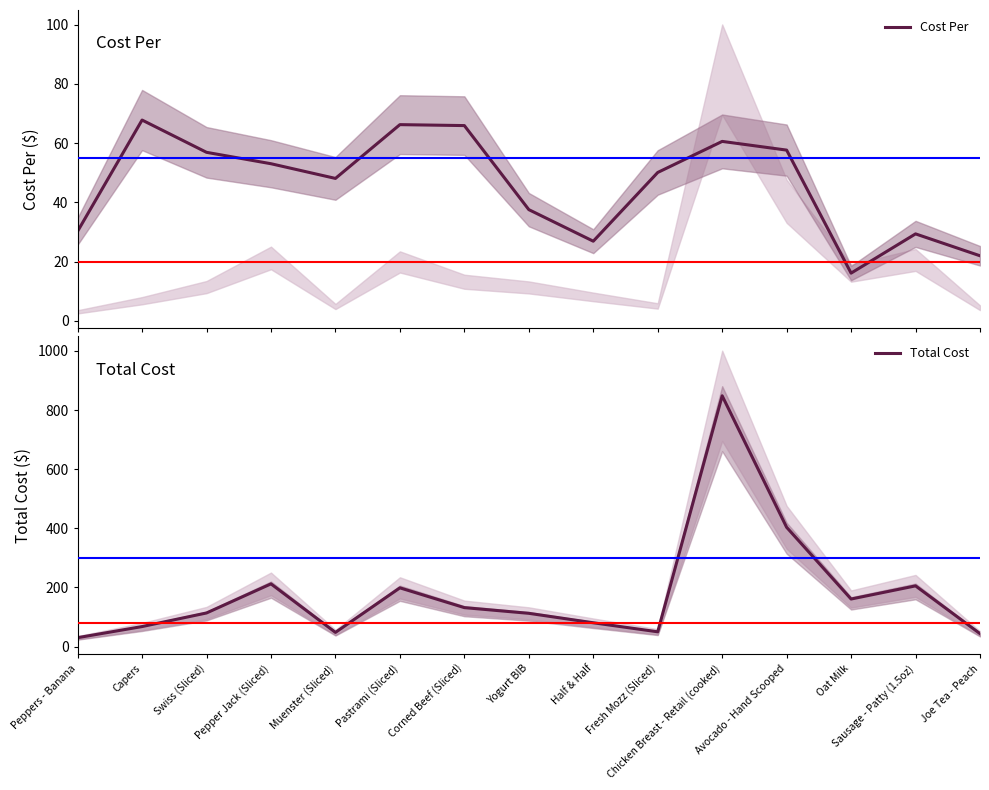

True or false: Total Cost and Cost Per intersect in this chart.

False